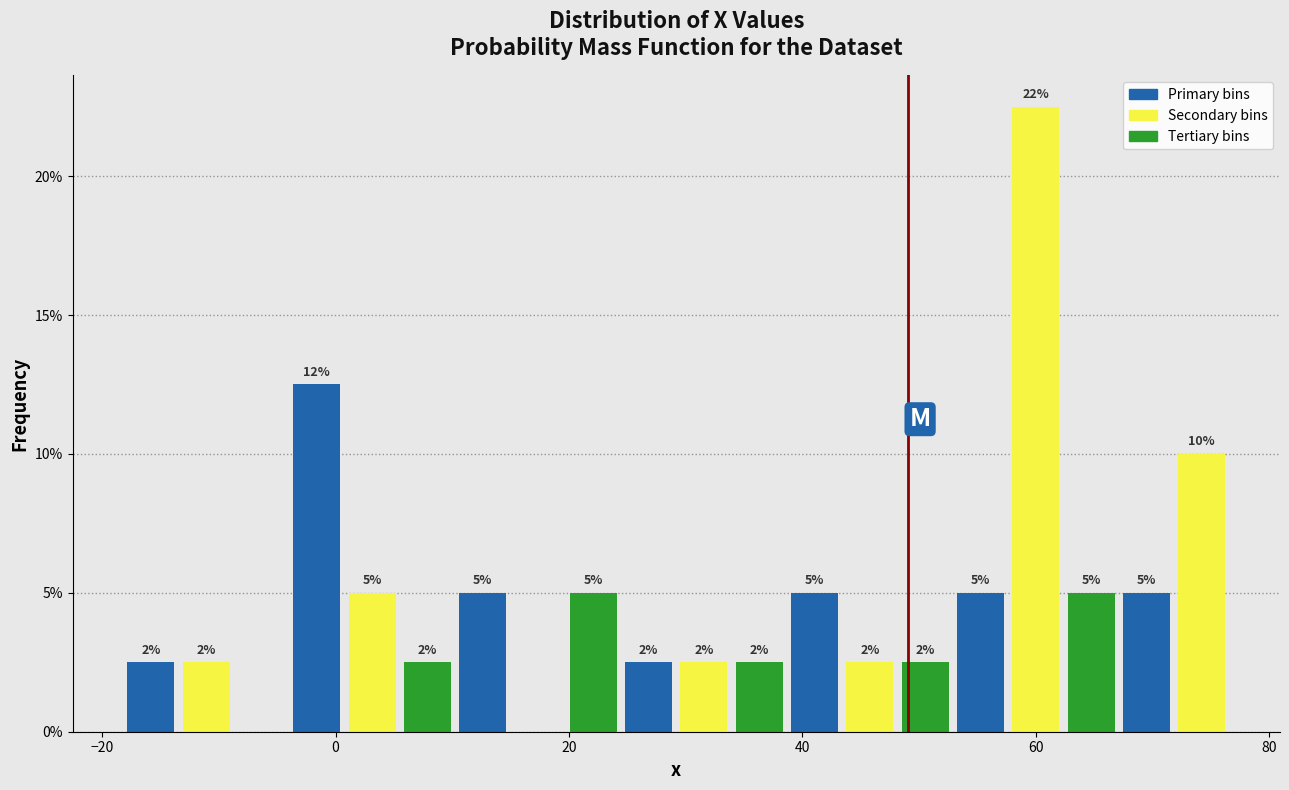

Read against the x-axis, roughly where is the centre of the tallest bar?

60